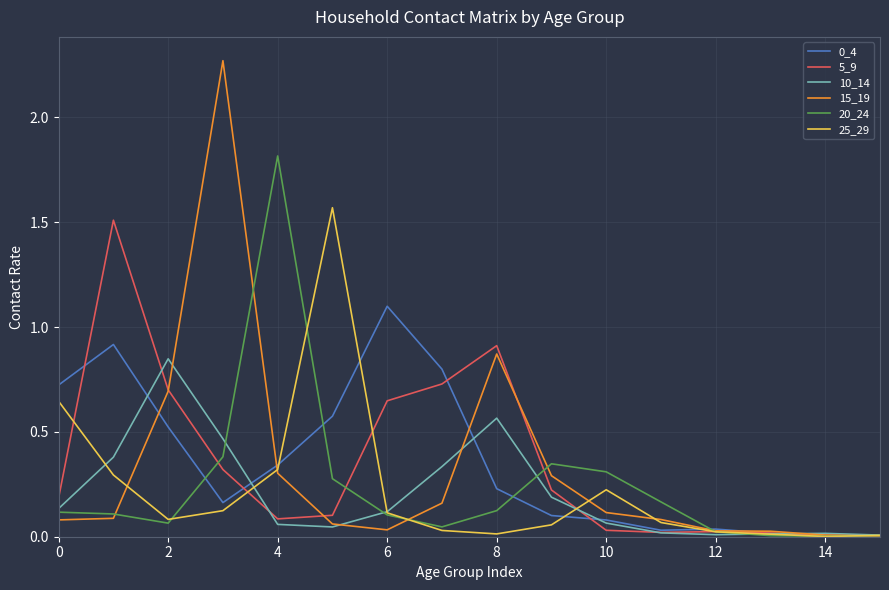

What is the difference between the second highest and second lowest values in the 0_4 series?

0.9